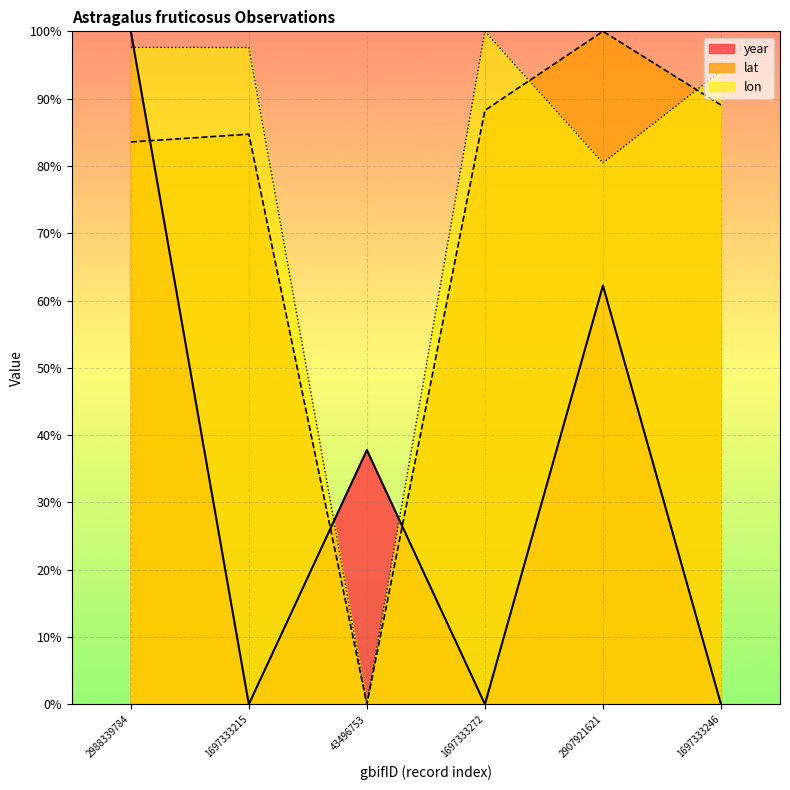

What is the highest value of the lat series?

100.0